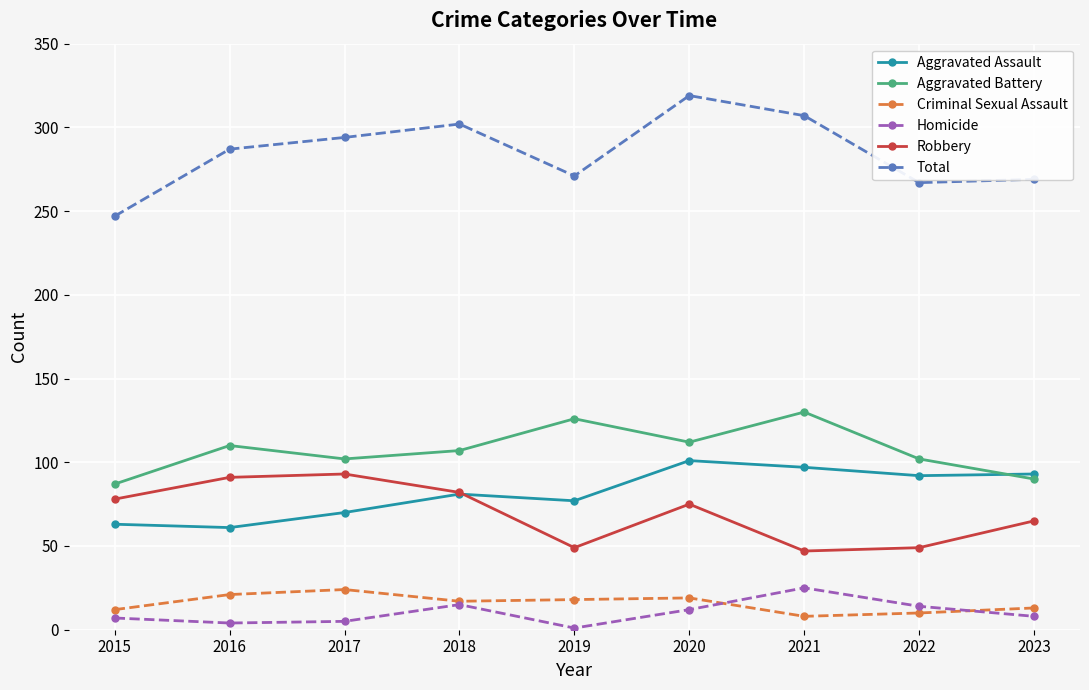

In Robbery, how many points are higher than both neighbors (excluding endpoints)?

2